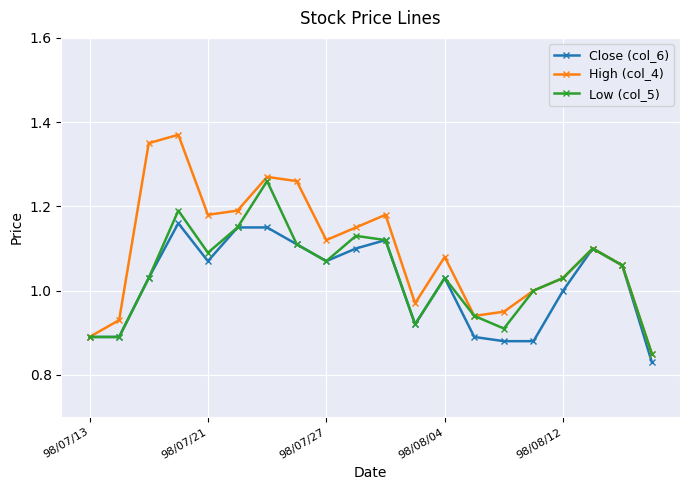

Which series has the largest range (max minus min)?

High (col_4)